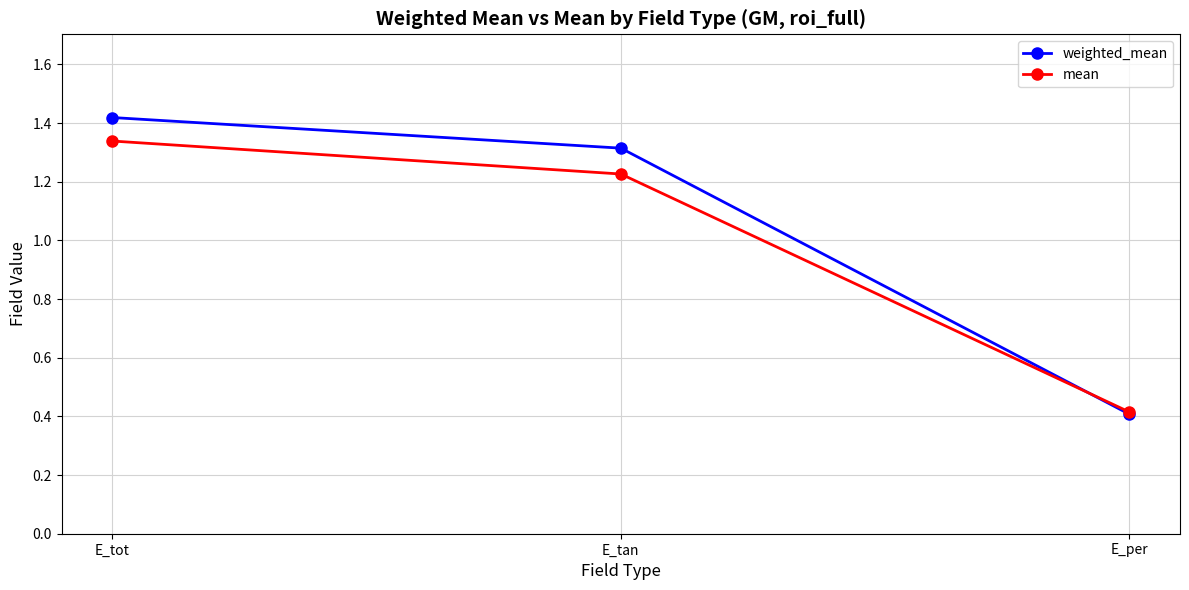

List the labels in order of weighted_mean value, smallest first.

E_per, E_tan, E_tot